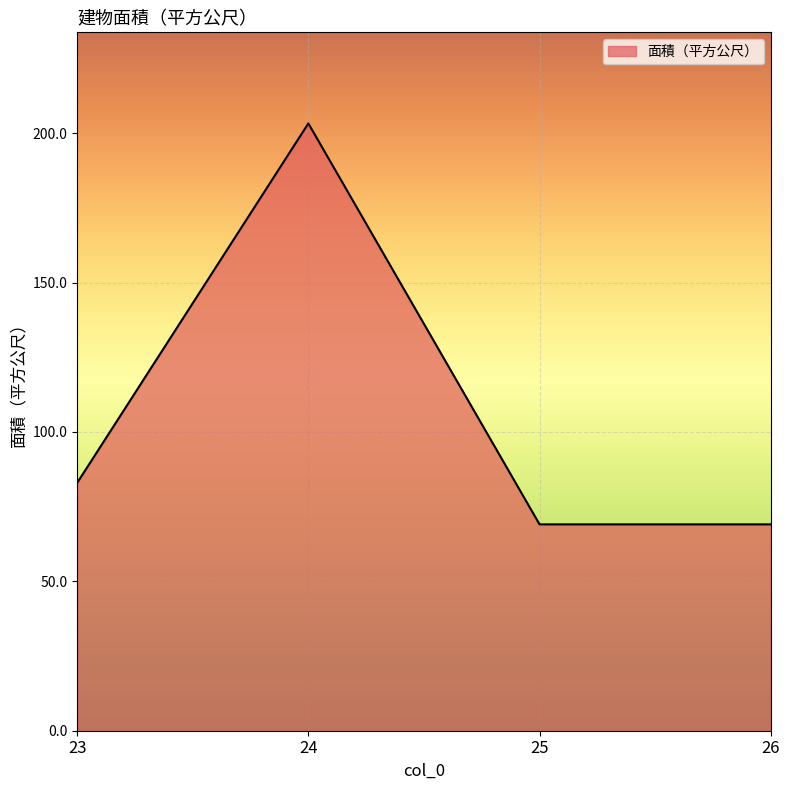

What is the sum of the values at 25 and 24?

272.3